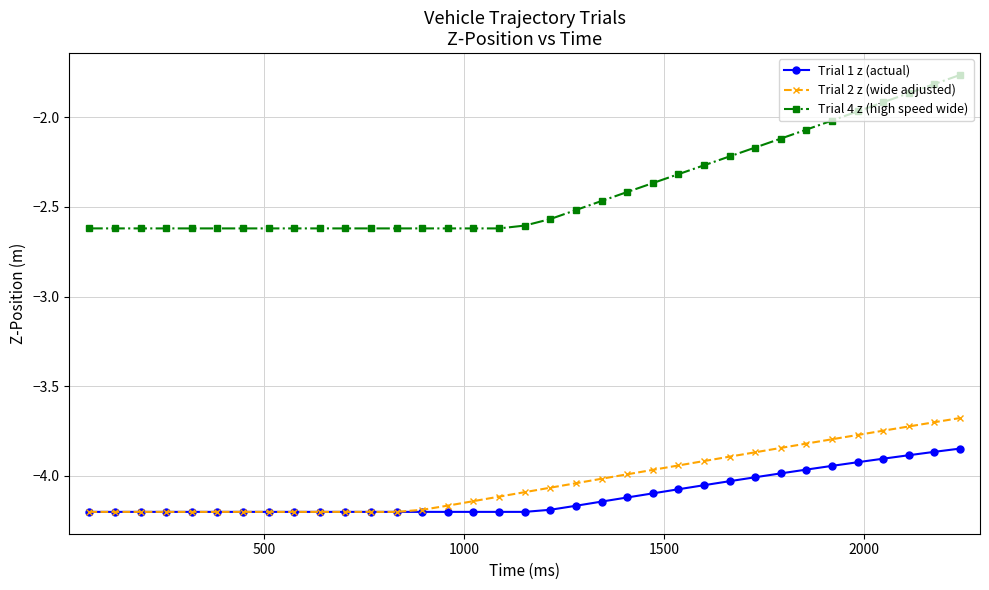

What are all the series names shown in the legend?

Trial 1 z (actual), Trial 2 z (wide adjusted), Trial 4 z (high speed wide)